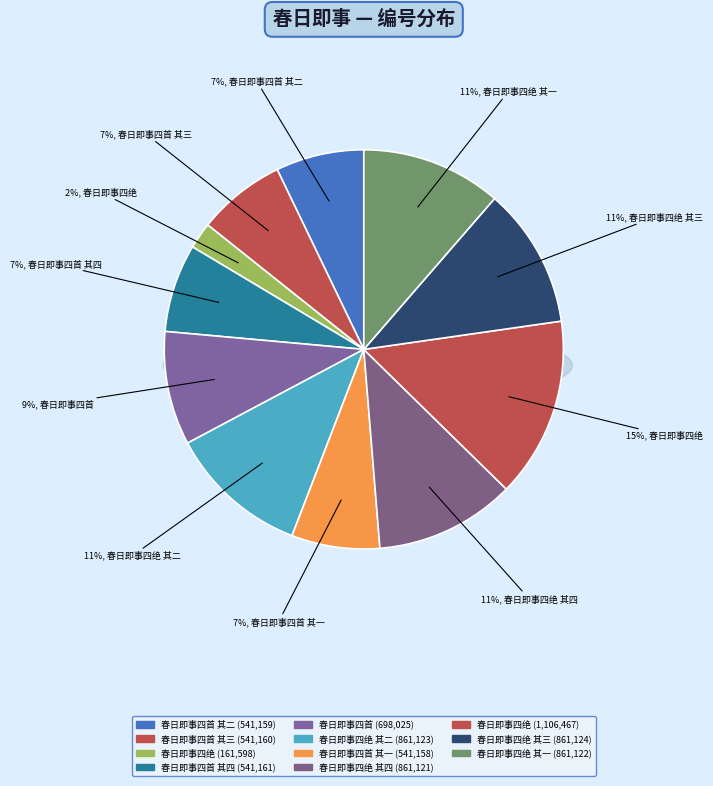

Does any single category account for the majority?

No